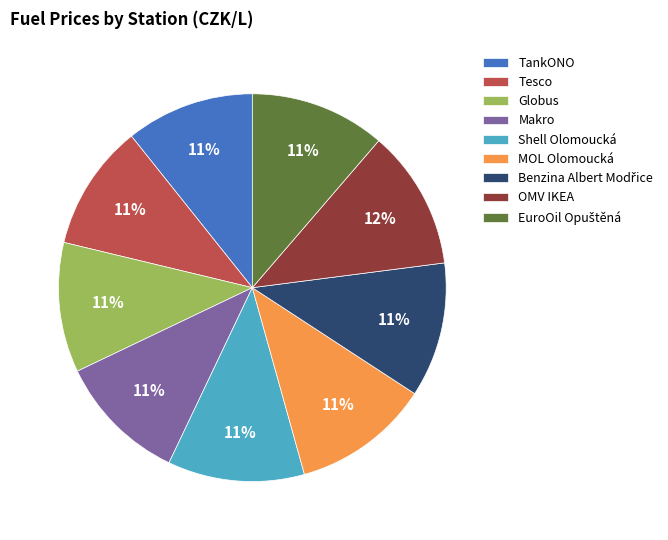

To the nearest percent, what portion does Shell Olomoucká represent?

11%